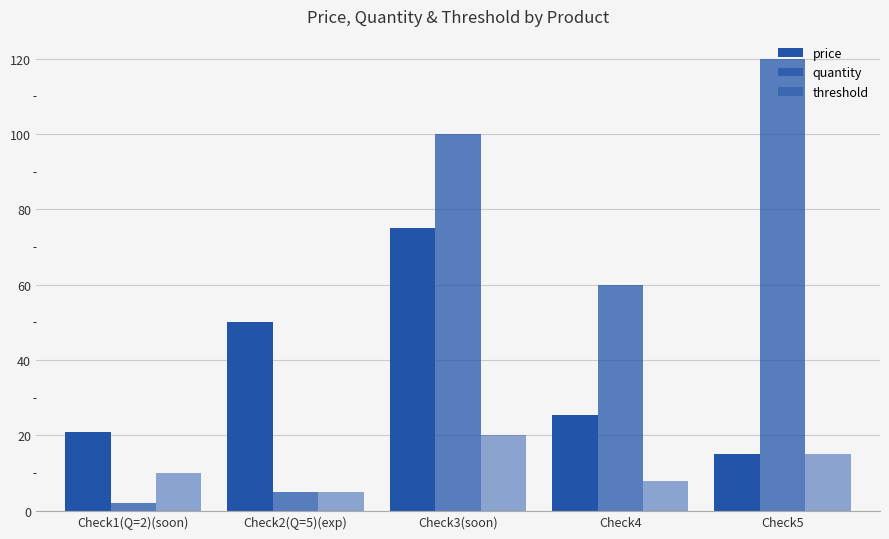

How many groups of bars are there?

5